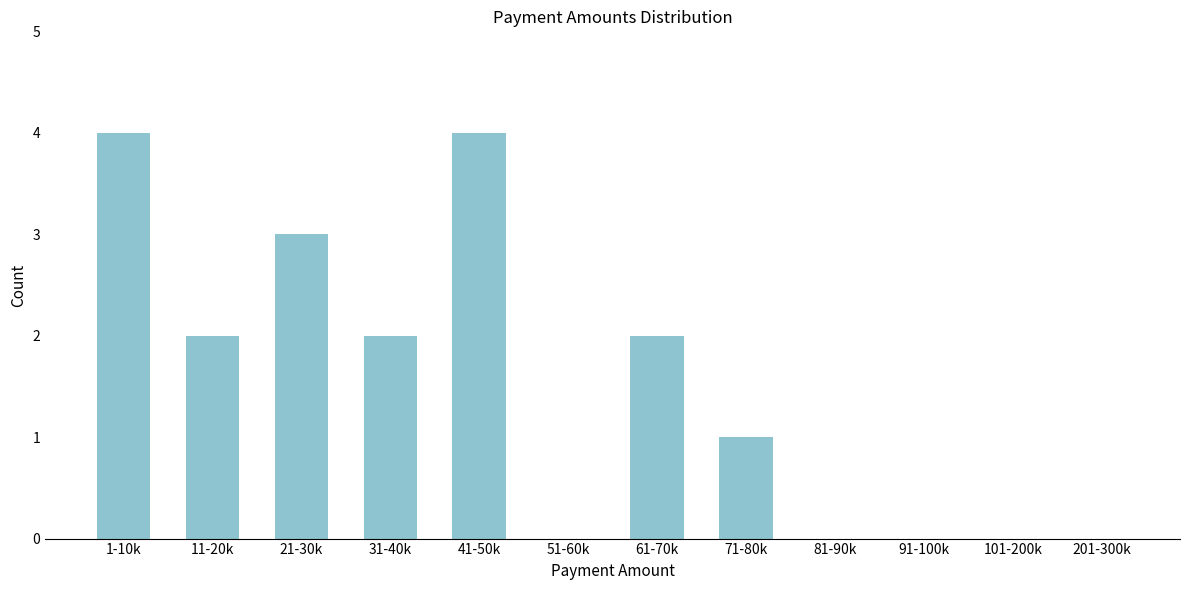

Reading right to left, transcribe all the data shown in this chart.

201-300k=0	101-200k=0	91-100k=0	81-90k=0	71-80k=1	61-70k=2	51-60k=0	41-50k=4	31-40k=2	21-30k=3	11-20k=2	1-10k=4